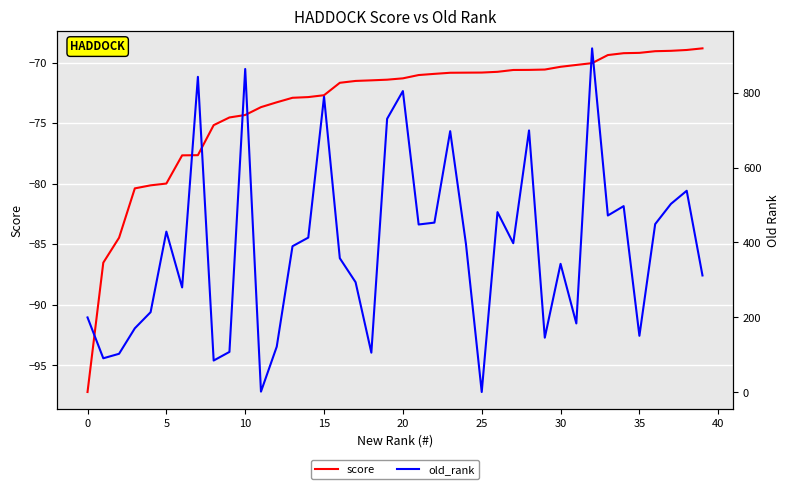

What is the value of the old_rank point at the 34th from the left?

472.0